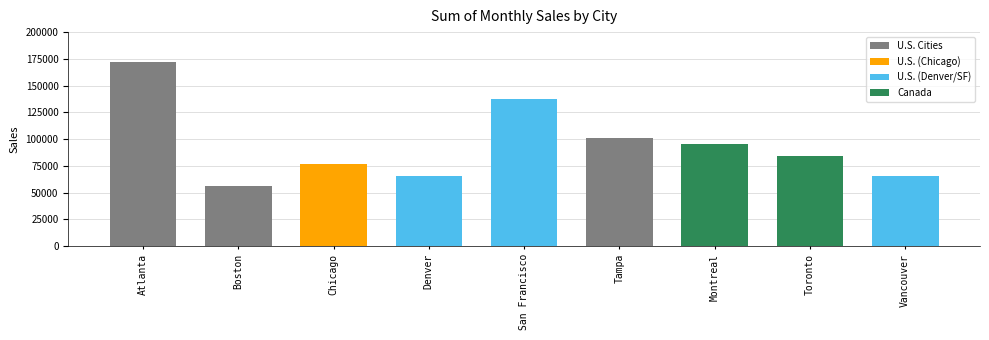

At which label does the data first exceed 84000?

Atlanta